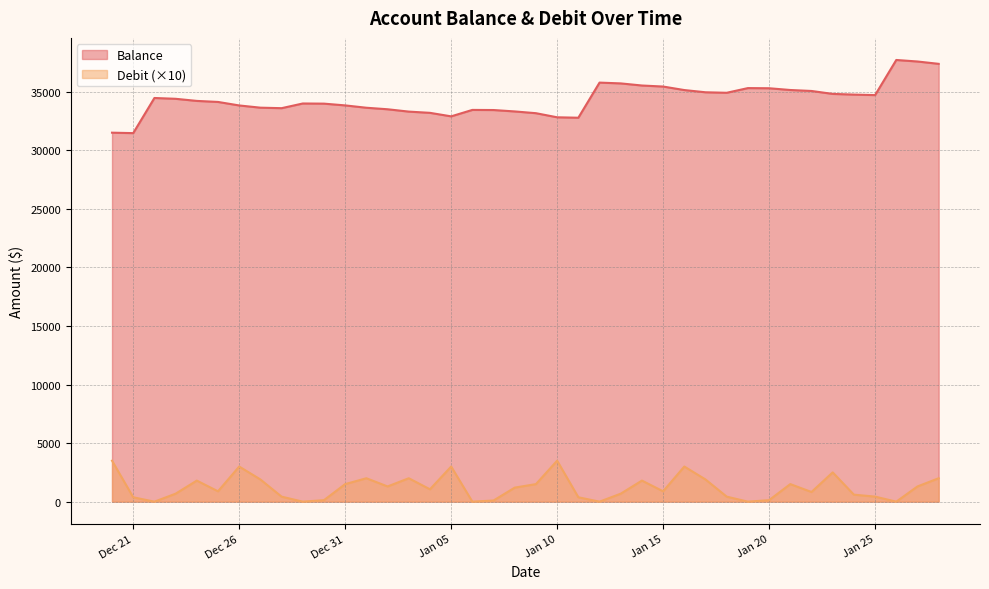

Where does the Debit series first go above 1057?

2023-12-20